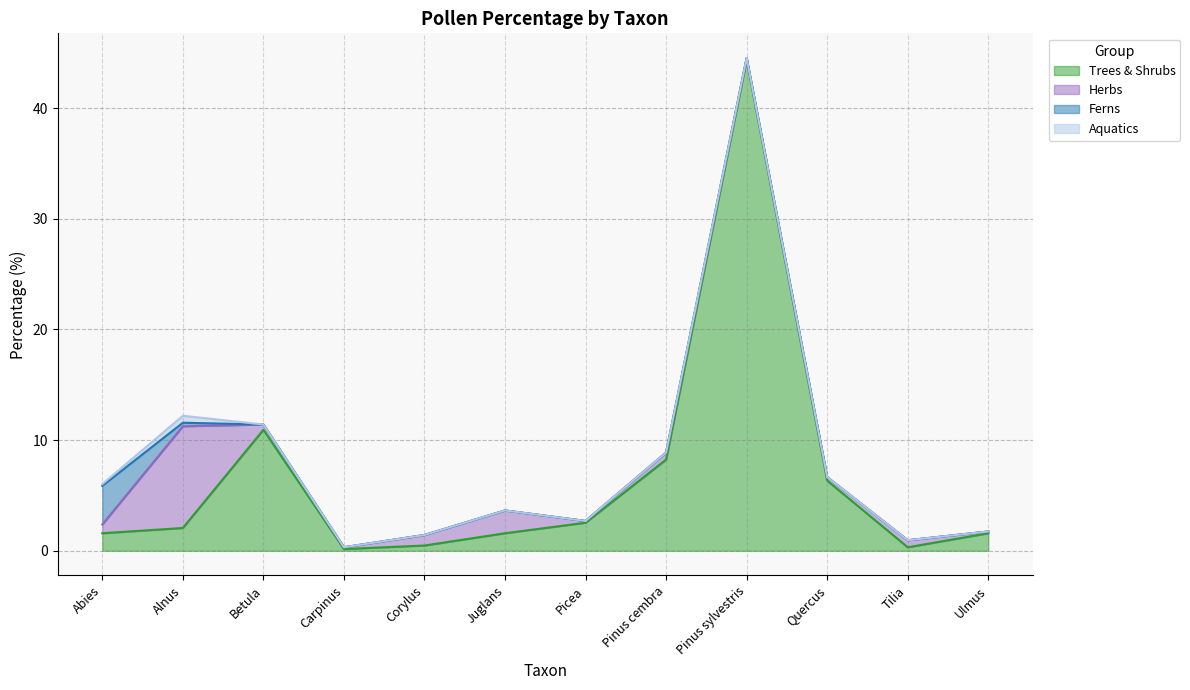

True or false: Herbs and Trees & Shrubs intersect in this chart.

True